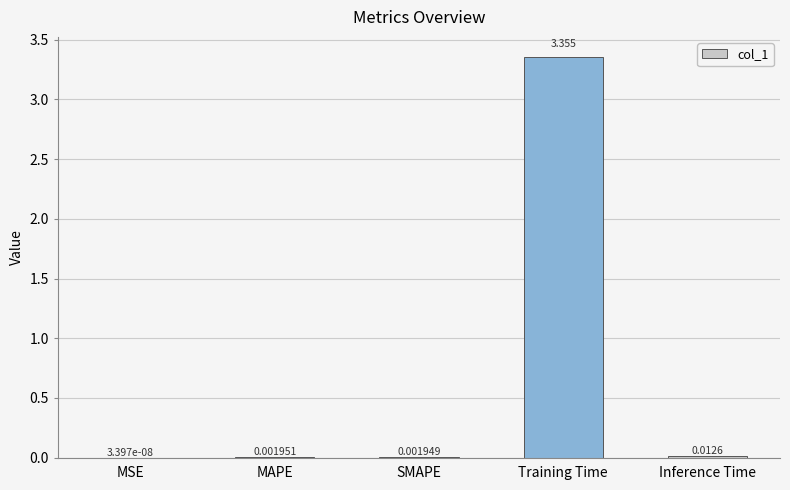

At which category does the chart reach its peak across all series?

Training Time